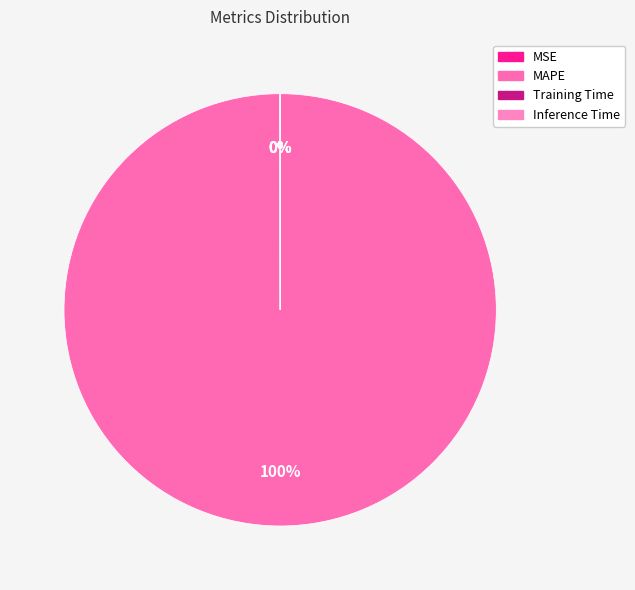

Combined, what portion of the pie is MAPE and Training Time?

100.0%